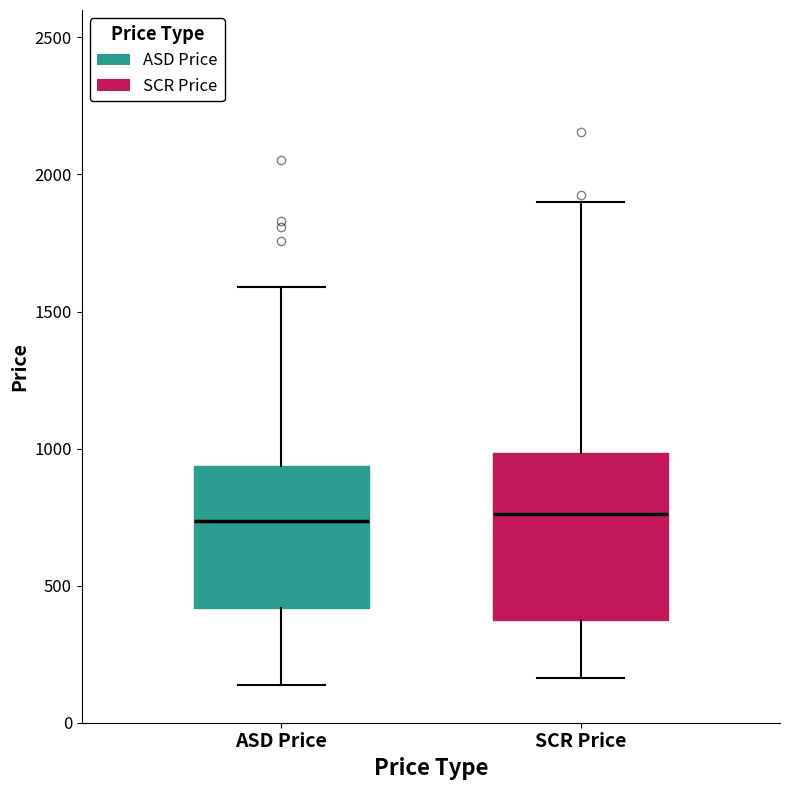

Where does the lower whisker of the box for ASD Price end on the y-axis? The values are not printed on the chart, so give them approximately, as read against the axis.

150